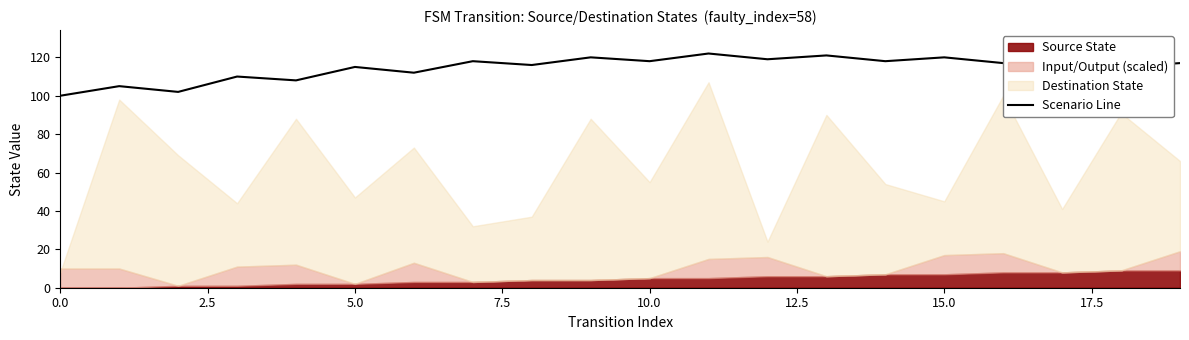

Which label corresponds to the largest value in the chart?

11